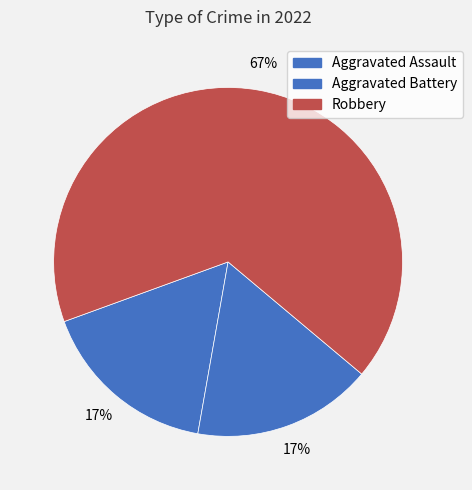

Is it true that Aggravated Assault is 30% of the pie?

False